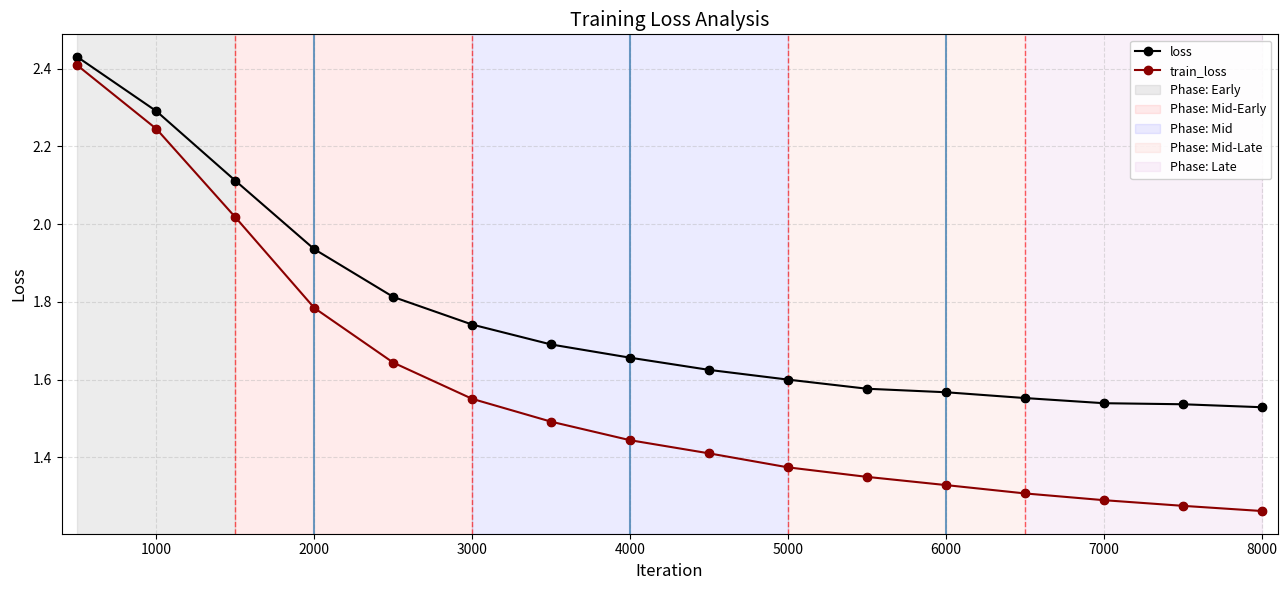

Which series has the largest range (max minus min)?

train_loss